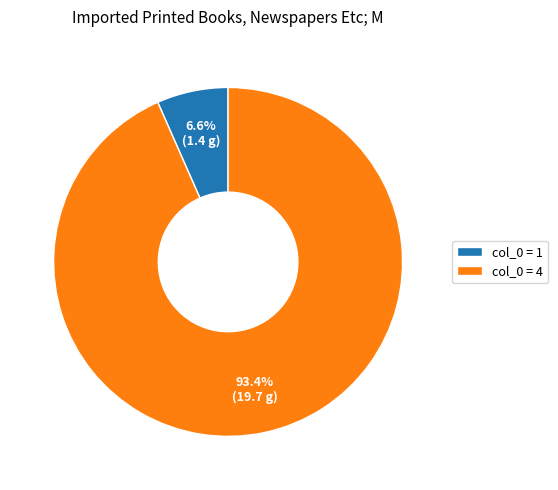

Which slice is the smallest?

col_0 = 1